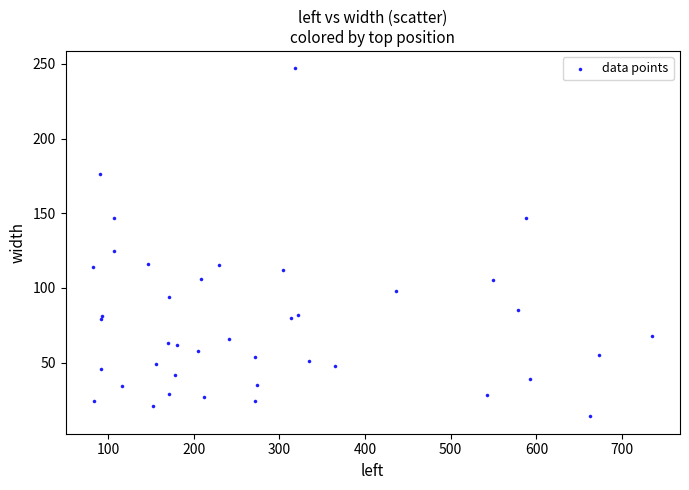

What Y value in the scatter plot is closest to 130?

125